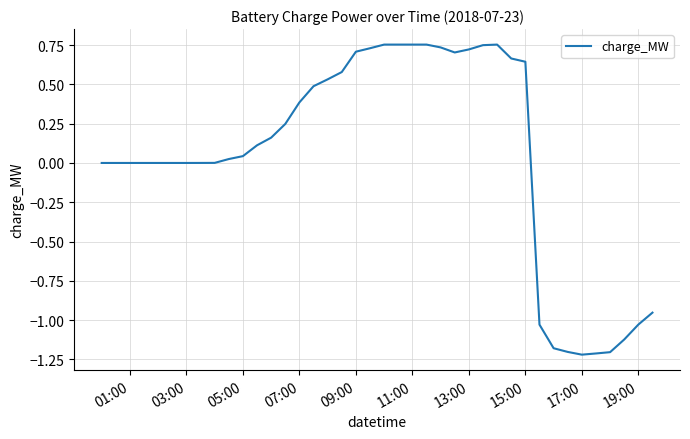

How many lines are shown in the chart?

1